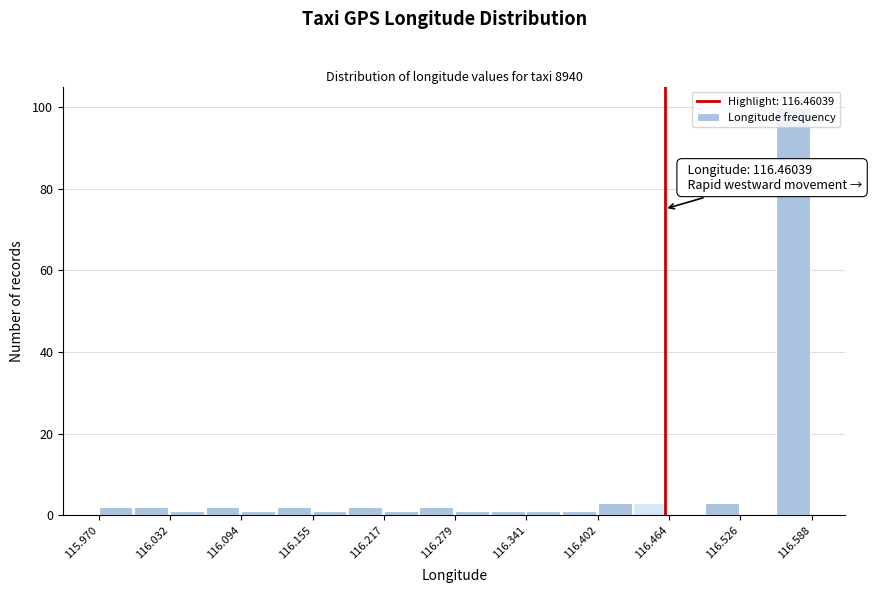

Read against the x-axis, roughly where is the centre of the tallest bar?

116.57